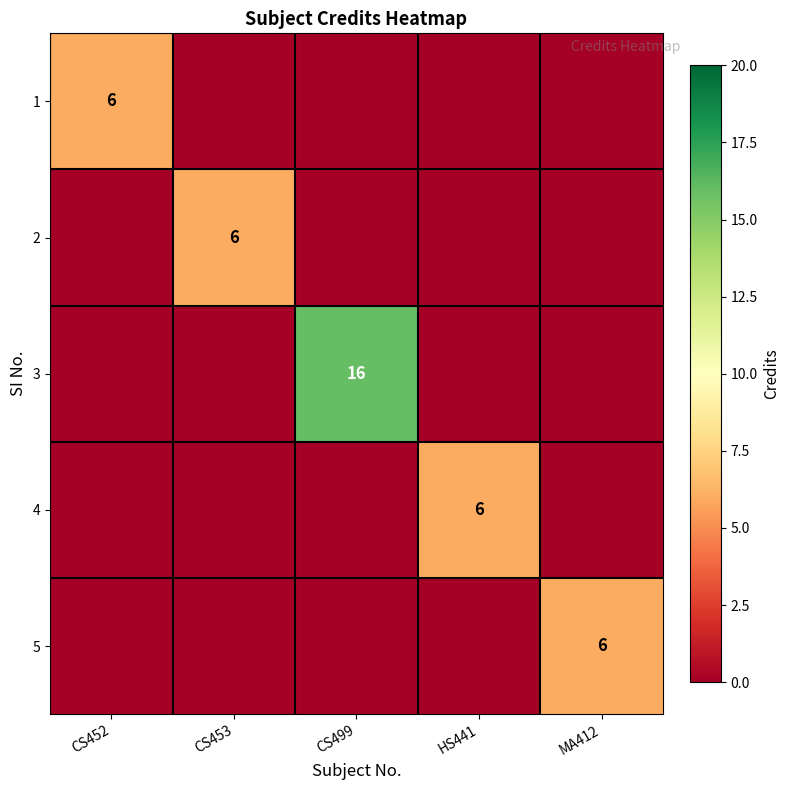

What is the difference between the highest and lowest values at MA412?

6